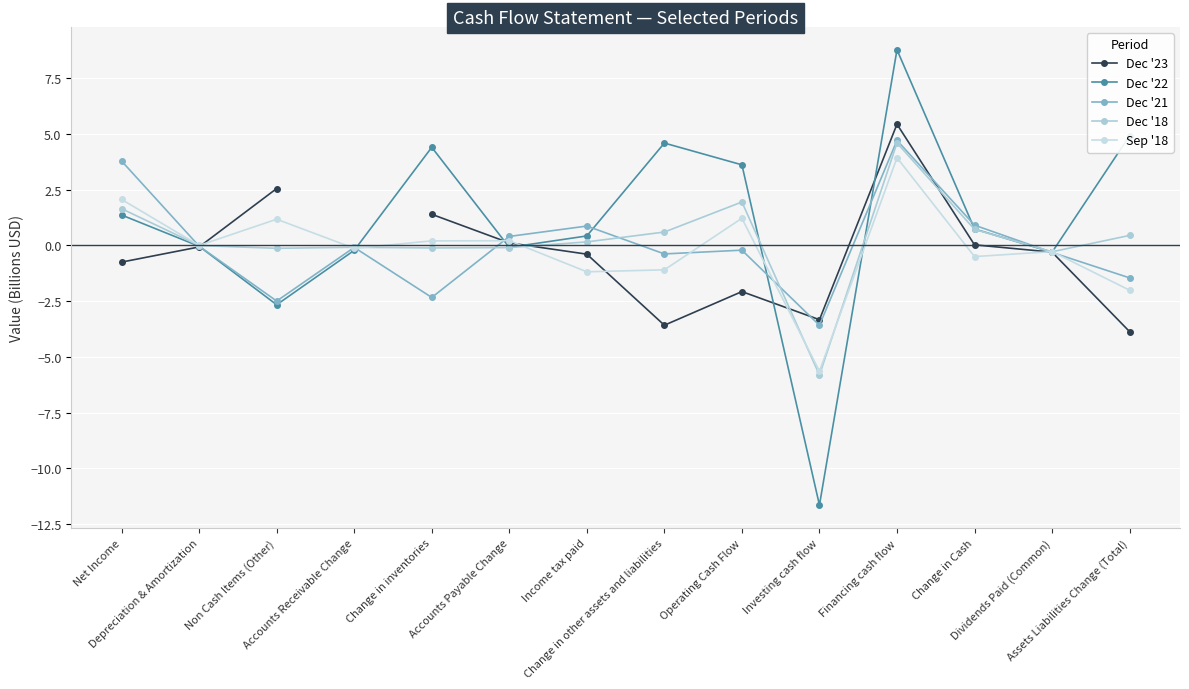

The value of Dec '21 at Change in Cash is 1.4. True or false?

False